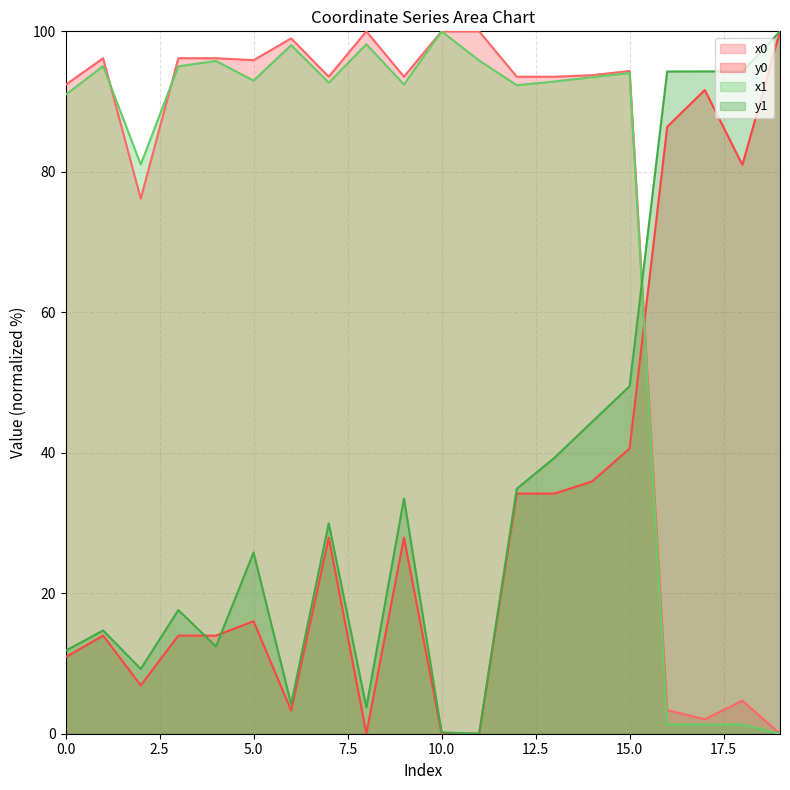

List the labels in order of x1 value, largest first.

10, 8, 6, 11, 4, 1, 3, 15, 14, 5, 13, 7, 9, 12, 0, 2, 16, 18, 17, 19